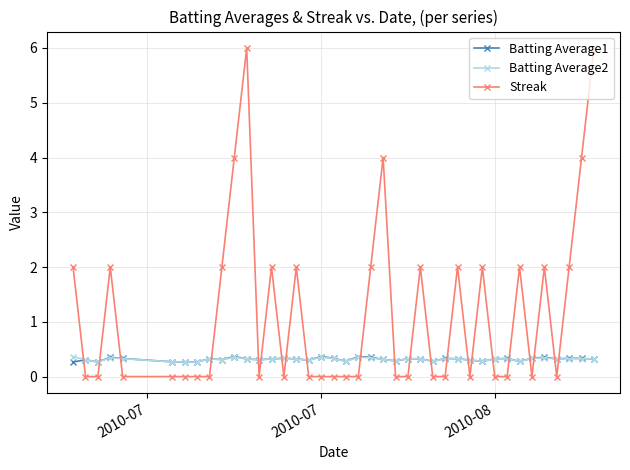

True or false: Batting Average1 and Streak intersect in this chart.

True